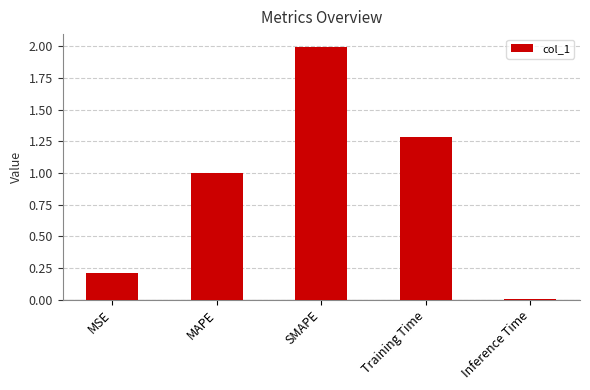

At which category does the chart reach its peak across all series?

SMAPE